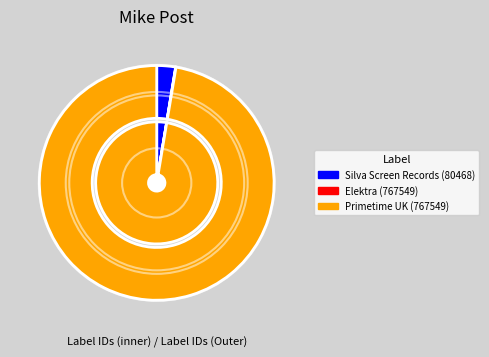

Which slice represents more than half of the pie?

Primetime UK (767549)